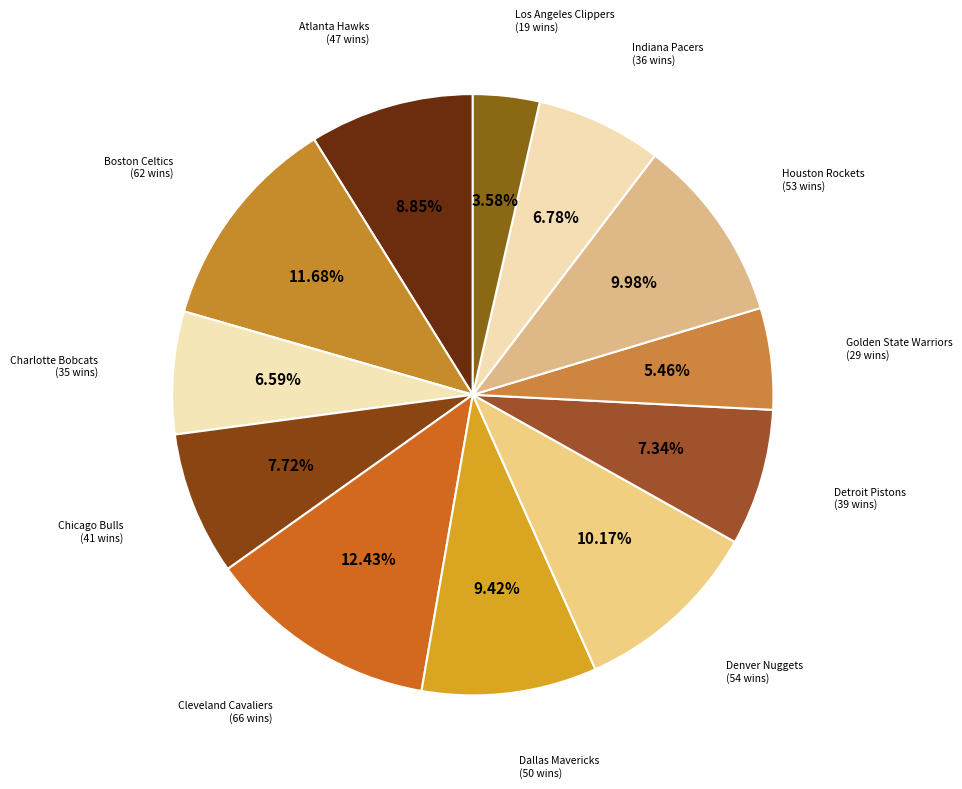

What is the ratio of the value at Detroit Pistons to the value at Los Angeles Clippers?

2.1